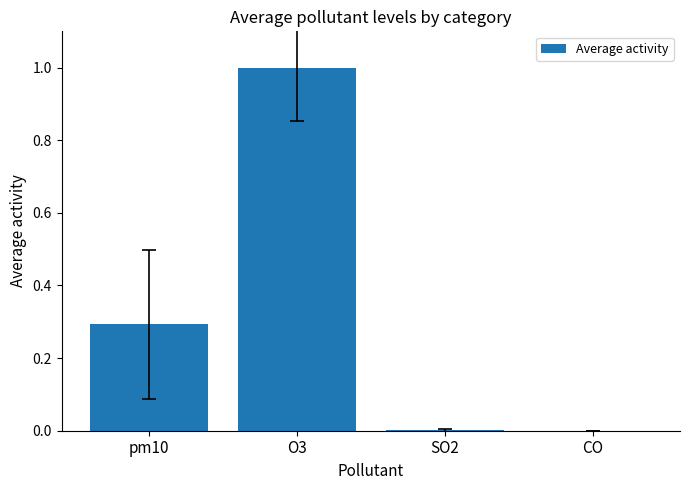

At which category does the chart reach its peak across all series?

O3